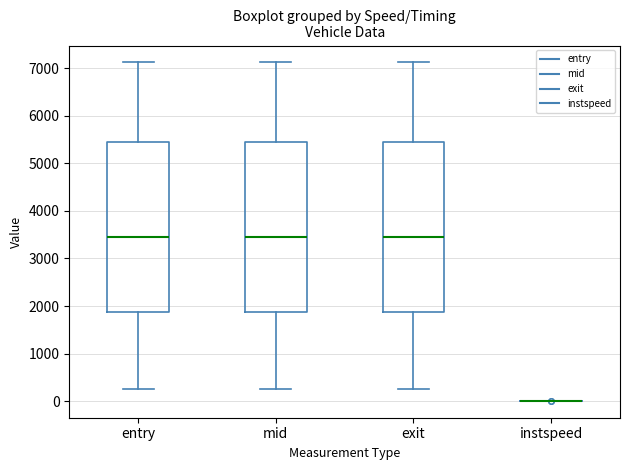

Where does the median line of the box for exit sit on the y-axis? The values are not printed on the chart, so give them approximately, as read against the axis.

3400